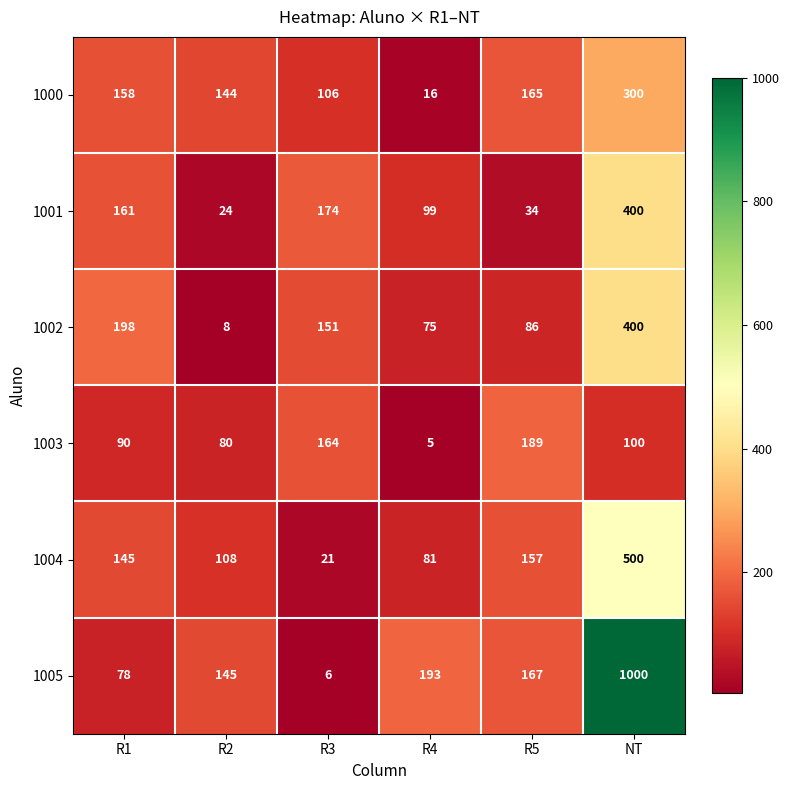

What is the sum of all 1000 values?

889